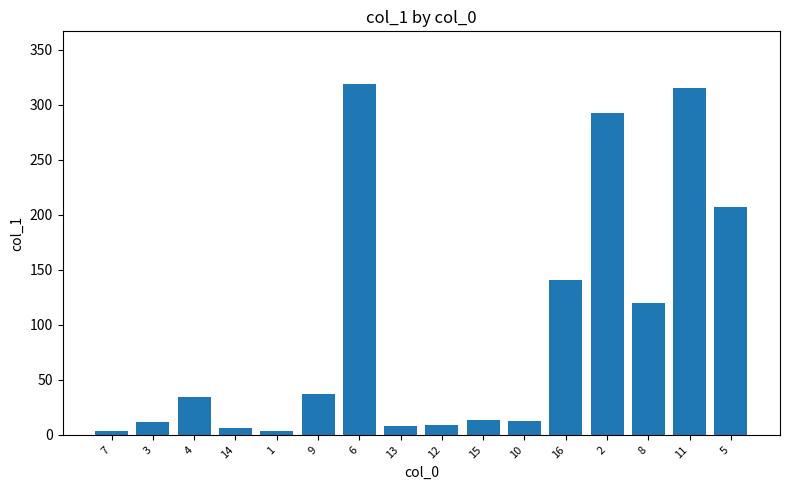

What is the value of the 8th bar from the left?

8.0